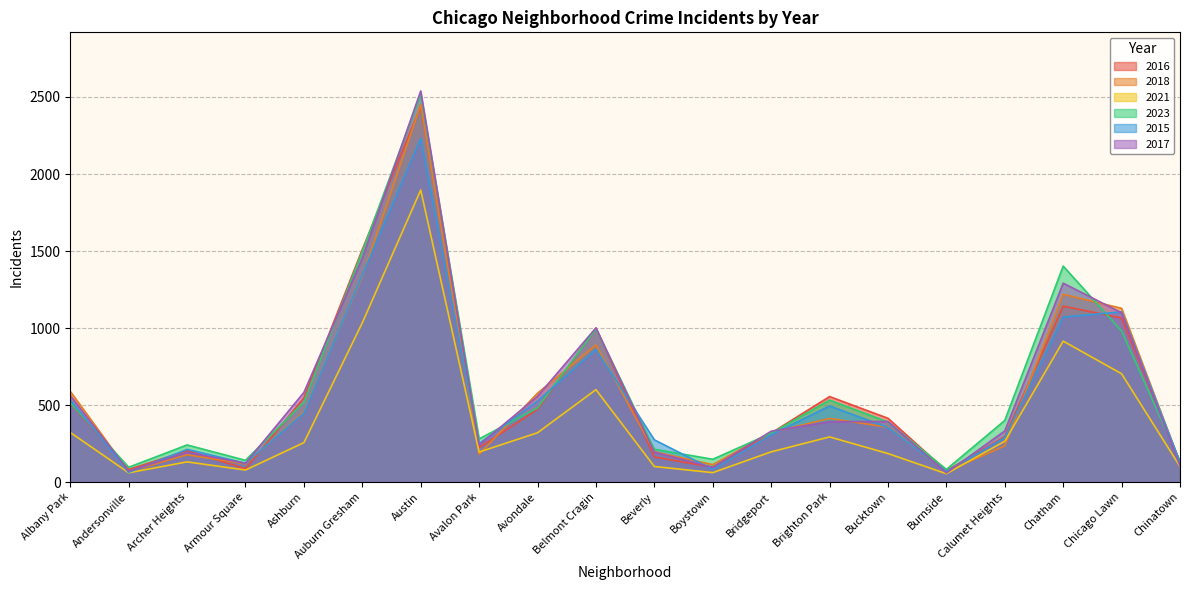

At which category is the sum across all series the highest?

Austin